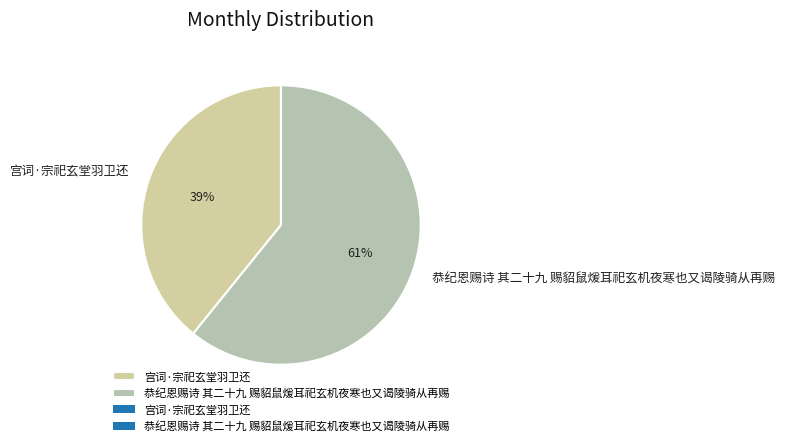

To the nearest percent, what percentage of the pie is 恭纪恩赐诗 其二十九 赐貂鼠煖耳祀玄机夜寒也又谒陵骑从再赐?

61%